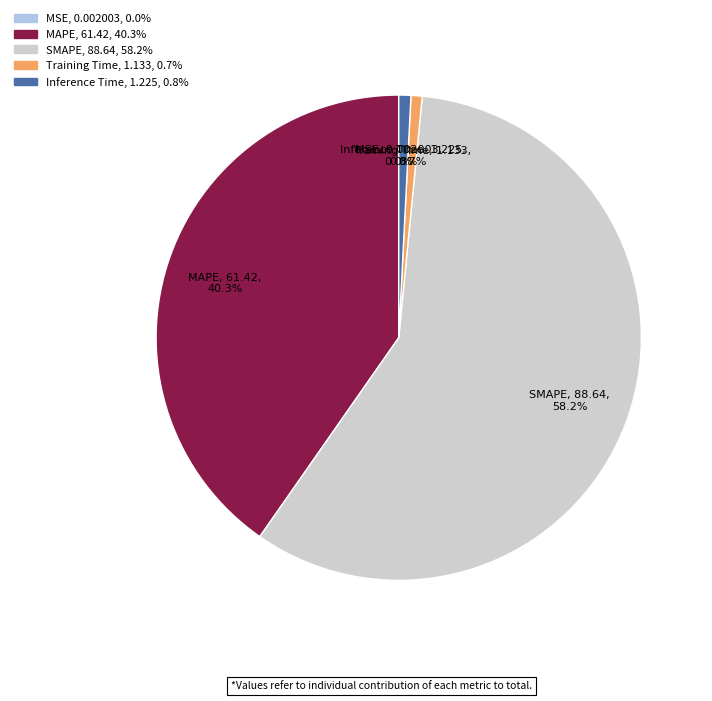

Which slice is the largest?

SMAPE